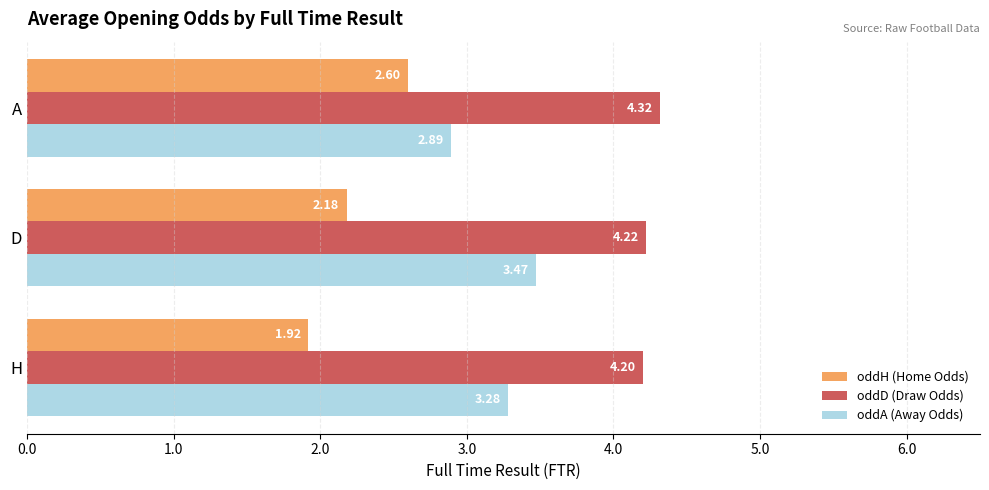

Which series has the widest spread of values?

oddH (Home Odds)